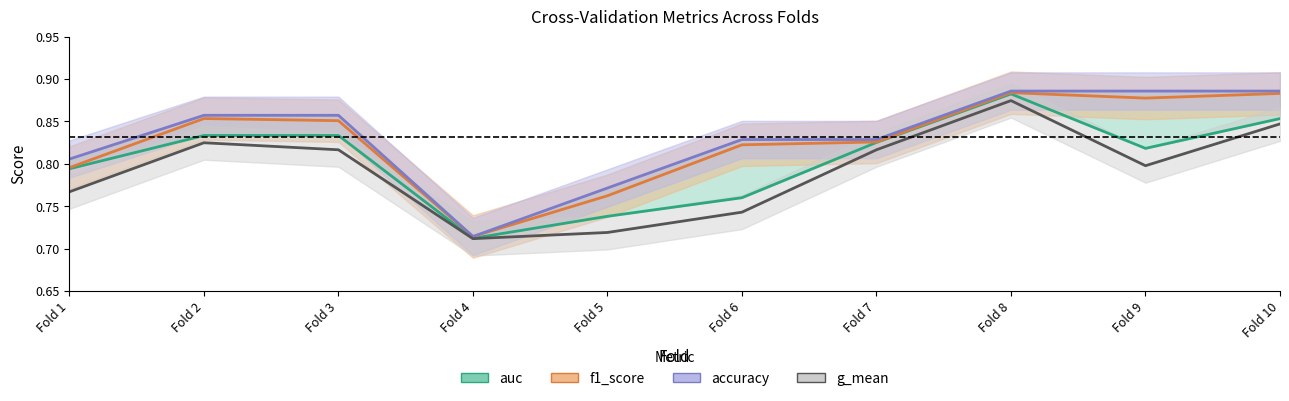

At Fold 8, list the series in order from smallest to largest.

g_mean, auc, f1_score, accuracy